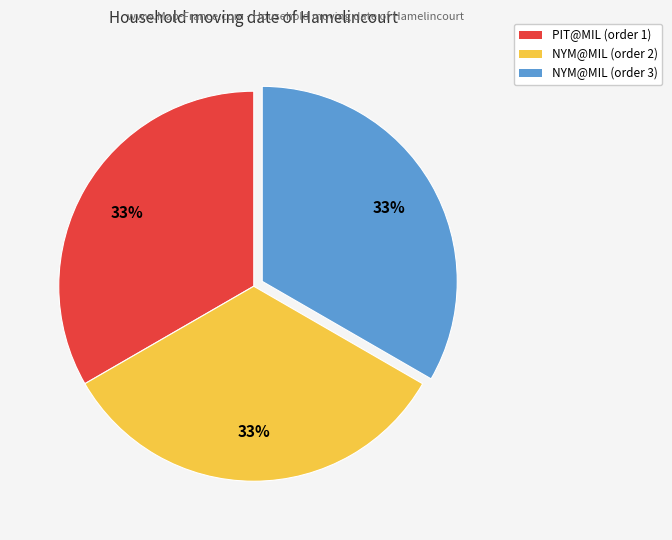

Approximately how many times larger is the value at PIT@MIL (order 1) compared to NYM@MIL (order 3)?

1.0